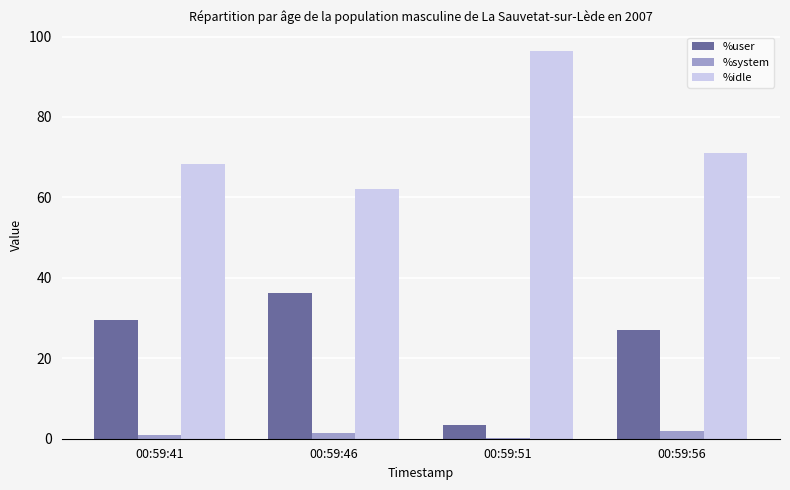

Which series has the largest total across all categories?

%idle